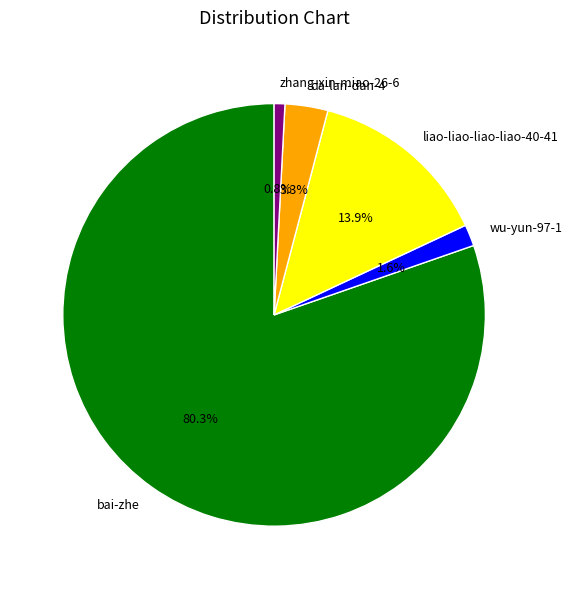

Which slice is the smallest?

zhang-xin-miao-26-6